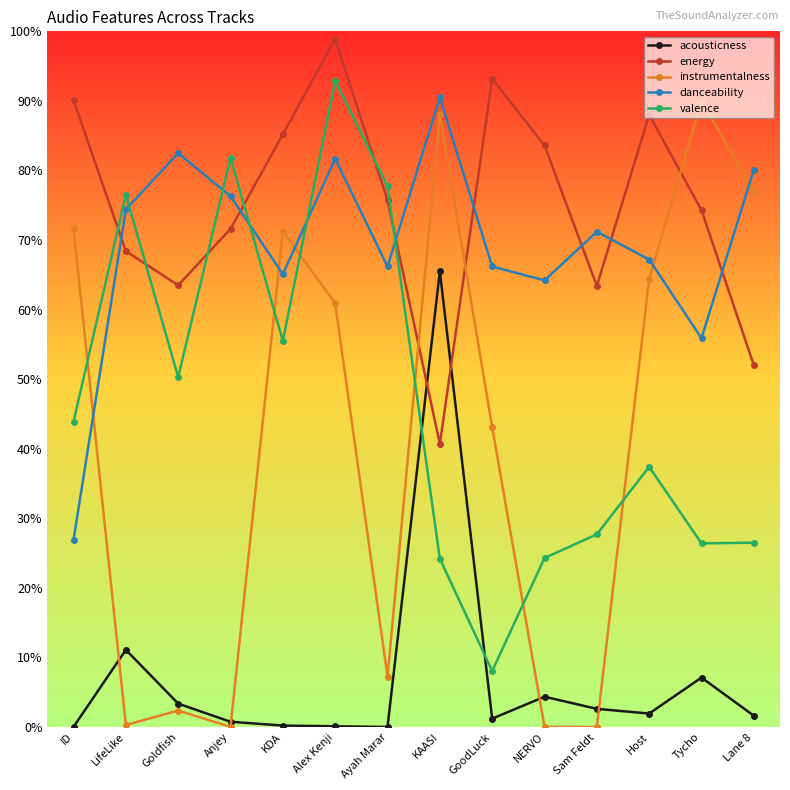

Which series has the widest spread of values?

instrumentalness